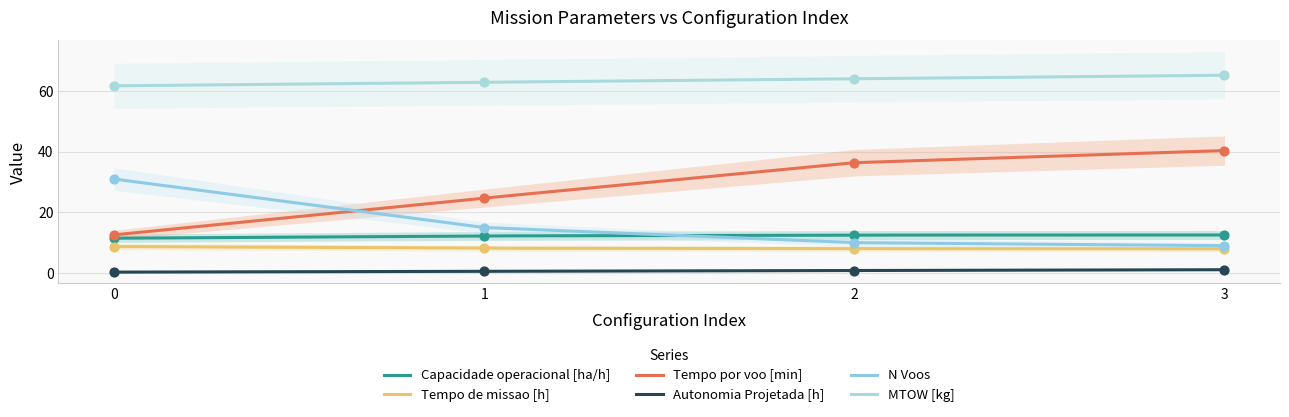

Which series contains the lowest Y value?

Autonomia Projetada [h]